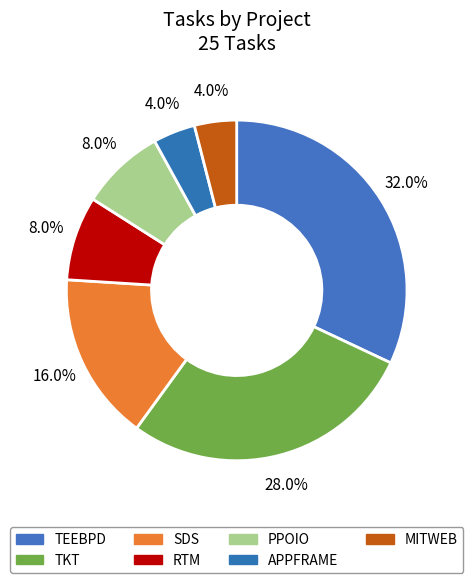

Which has a higher value, MITWEB or RTM?

RTM